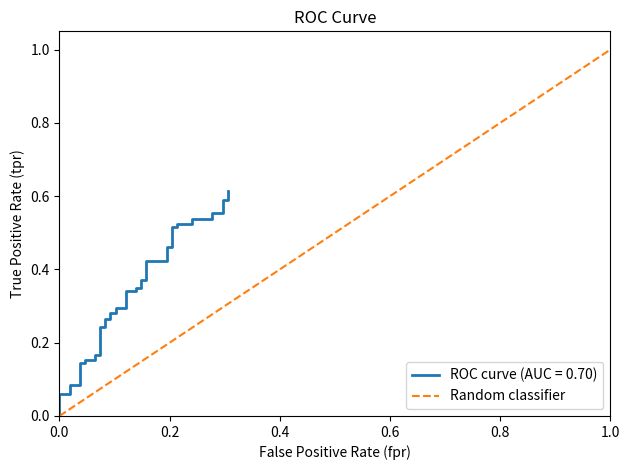

Between 0.0 and 1.0, which is larger?

1.0